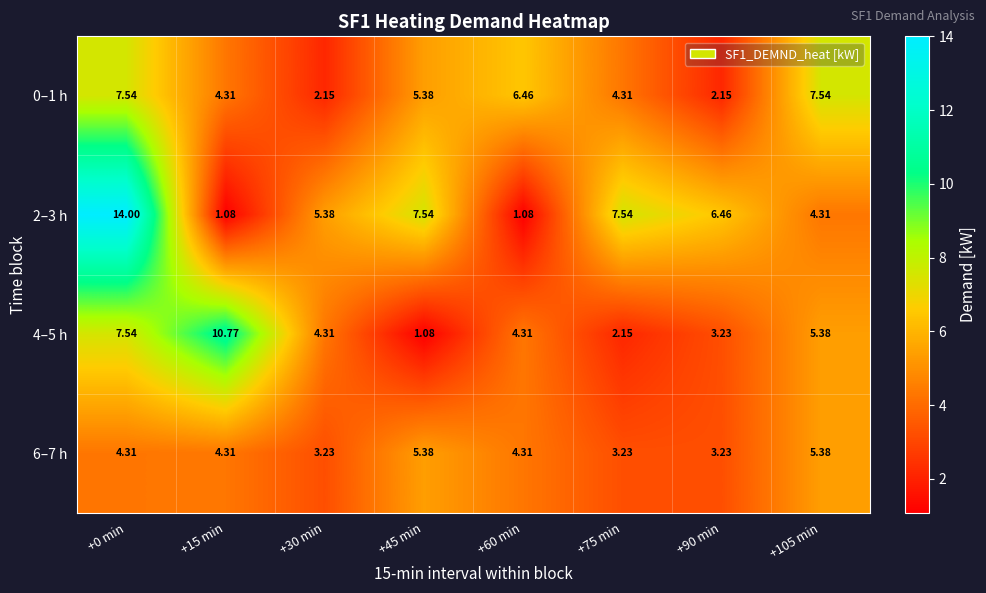

Is the value of 2–3 h at +105 min greater than the value of 0–1 h at +30 min?

Yes